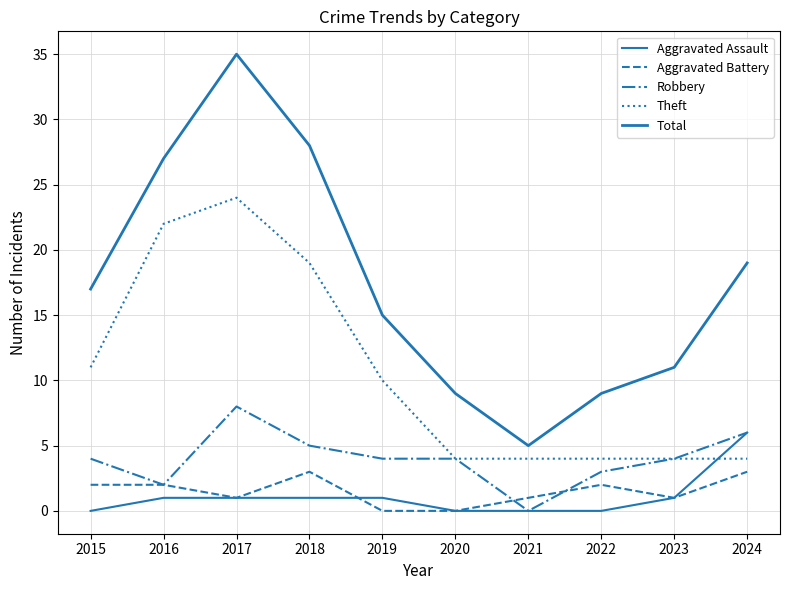

At which category does Robbery reach its first local valley?

2016